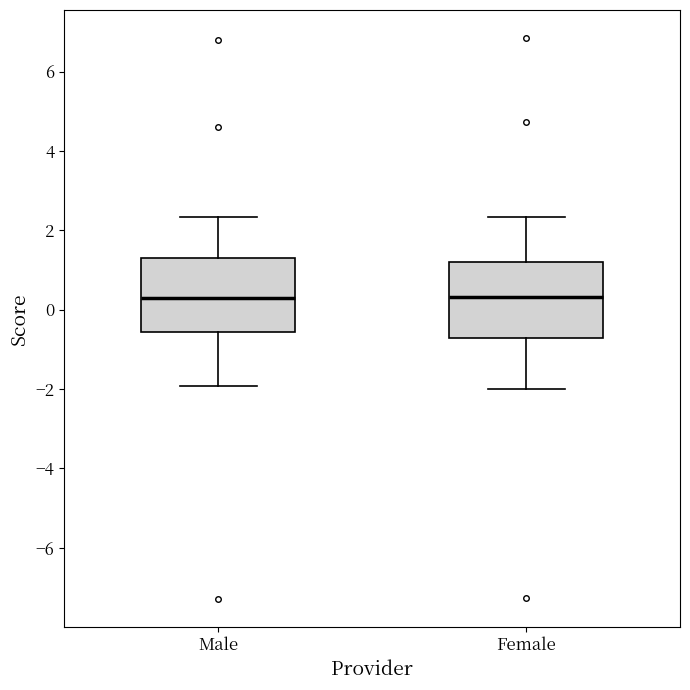

Reading left to right, transcribe this box plot: for each box, give where its median line is, the range the box spans, and where its two whiskers end, as read against the y-axis. The values are not printed on the chart, so give them approximately, as read against the axis.

Male: median 0.2, box -0.6 to 1.4, whiskers -2.0 to 2.4
Female: median 0.4, box -0.8 to 1.2, whiskers -2.0 to 2.4